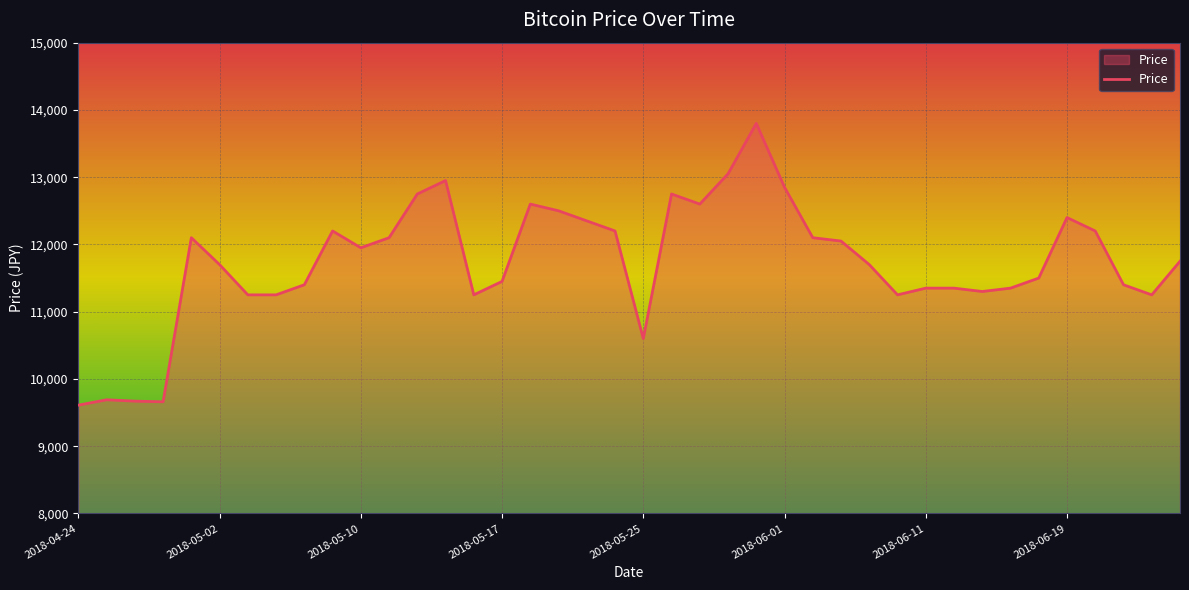

What is the greatest value displayed?

13800